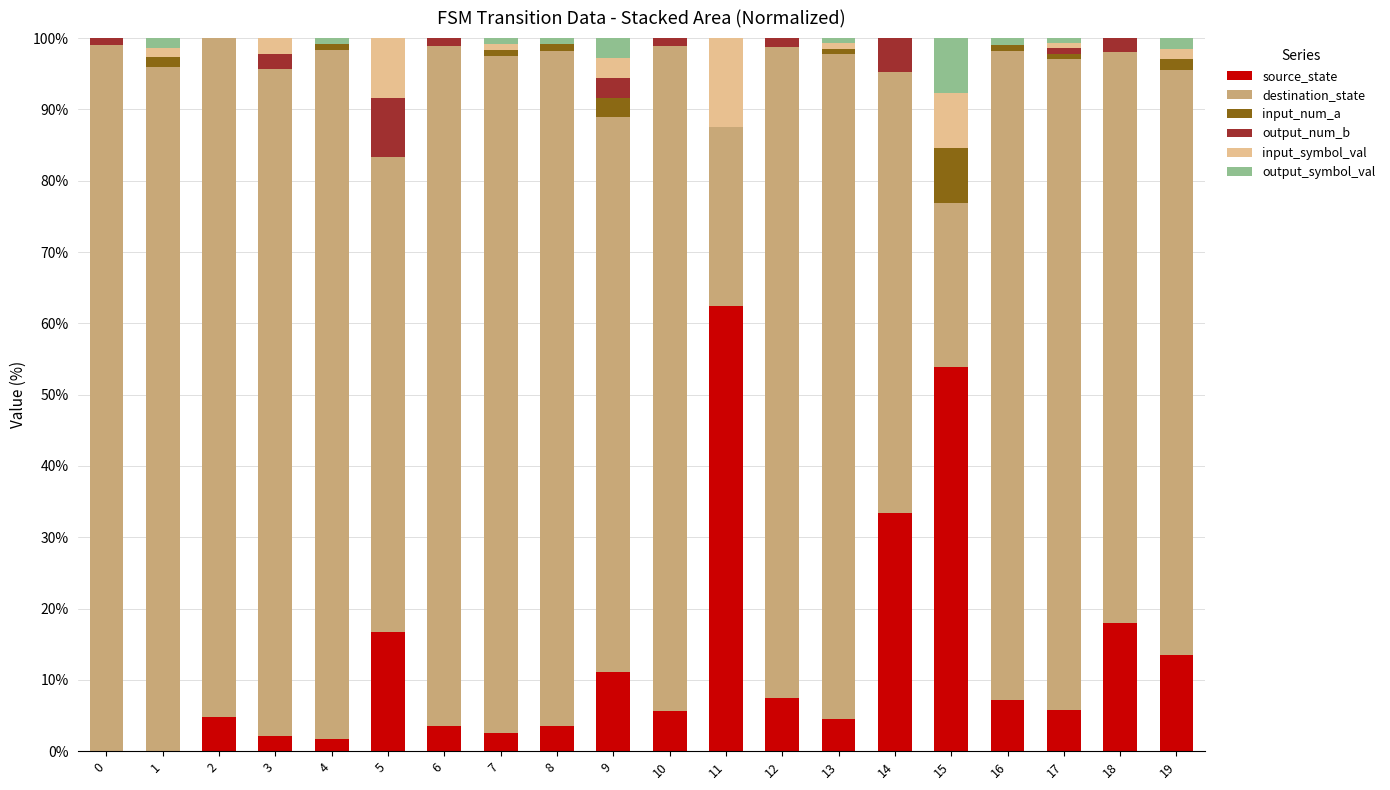

Are the bars grouped side by side (vs. stacked)?

No